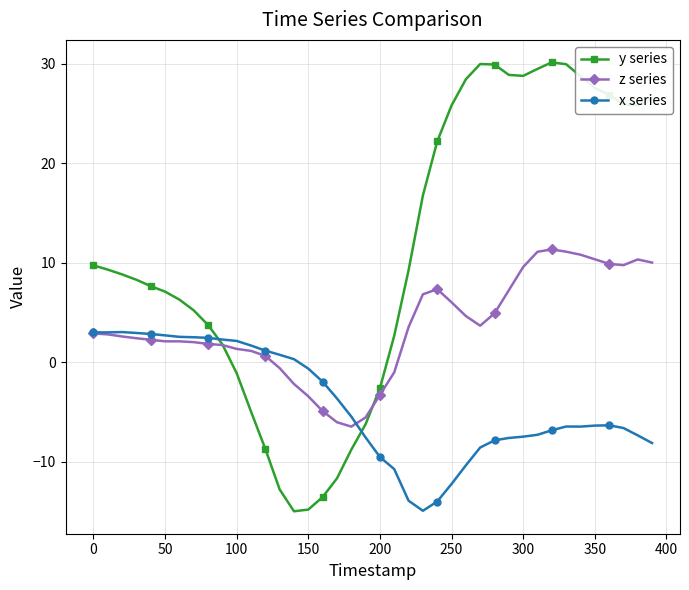

Which series has the largest range (max minus min)?

y series